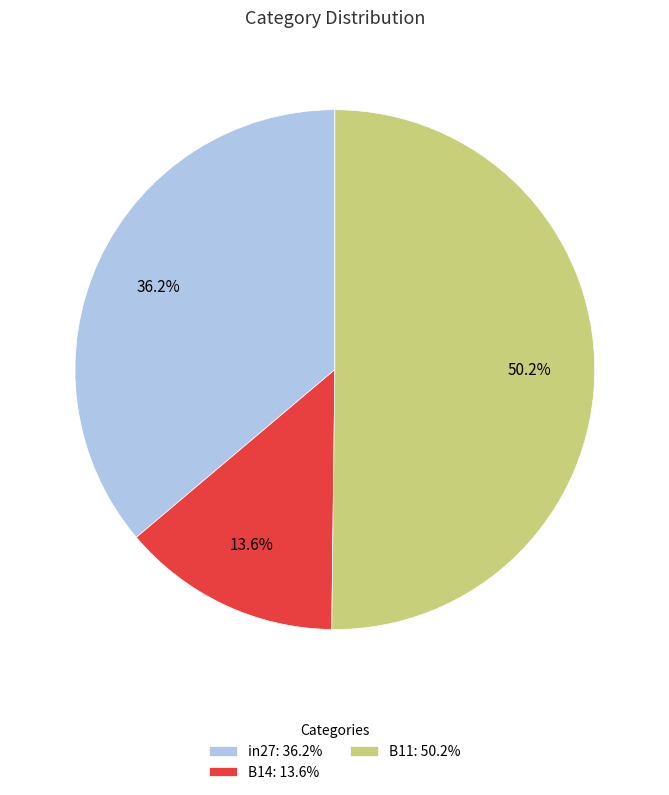

Does B14 represent more than half of the total?

No